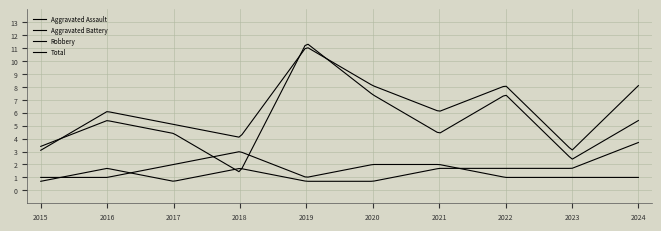

Does the chart have visible grid lines?

Yes